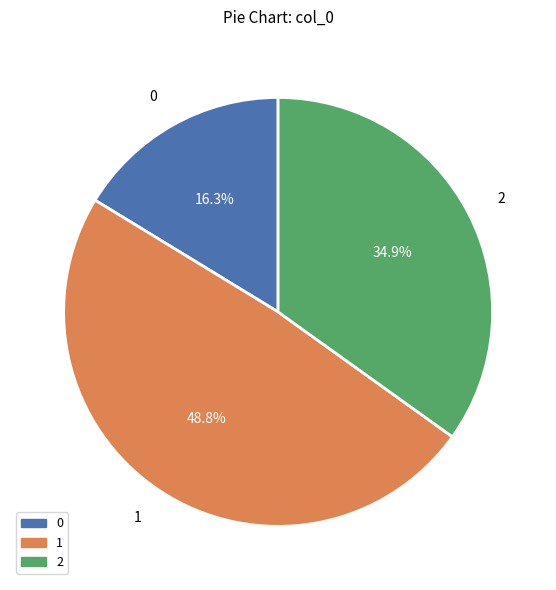

Rank the categories by value from highest to lowest.

1, 2, 0